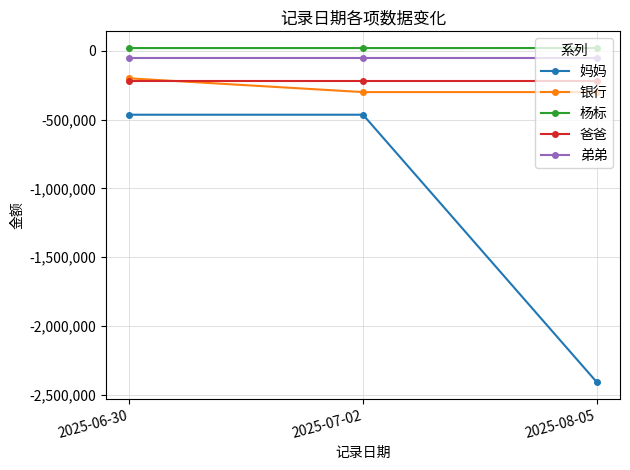

The 爸爸 series shows -49220 at 2025-08-05. True or false?

False